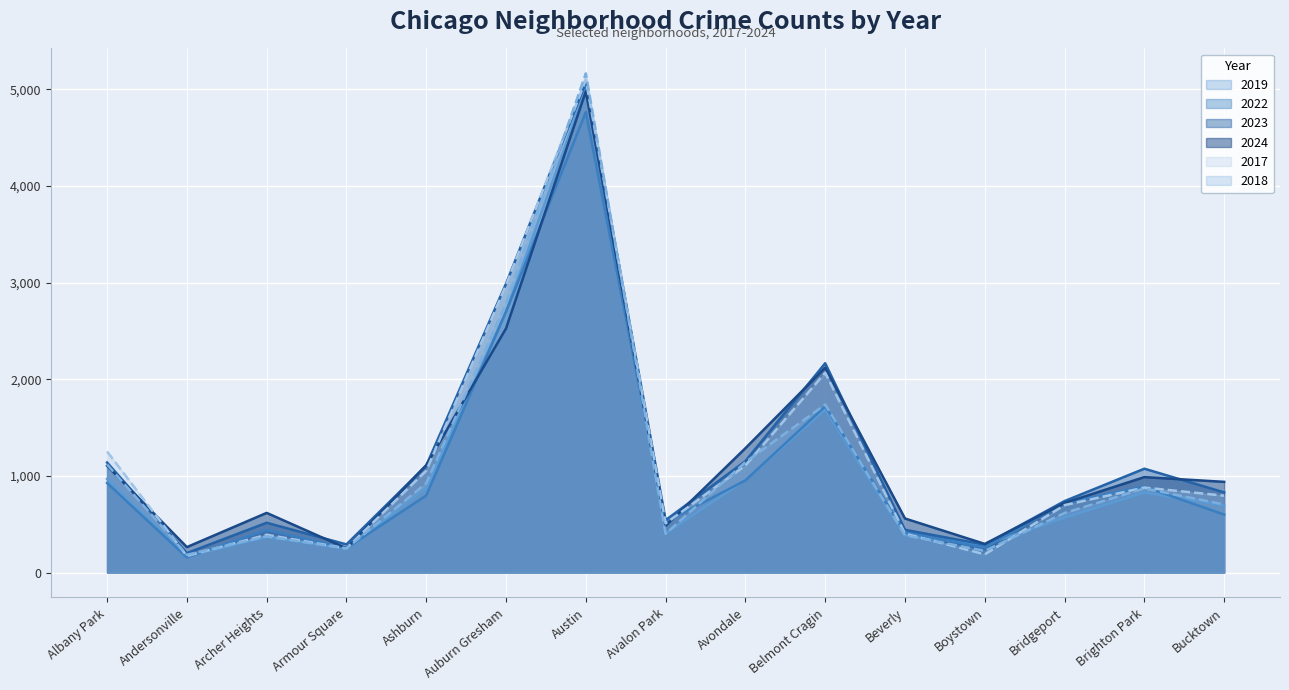

After their last crossing, which series has the higher values: 2018 or 2019?

2018